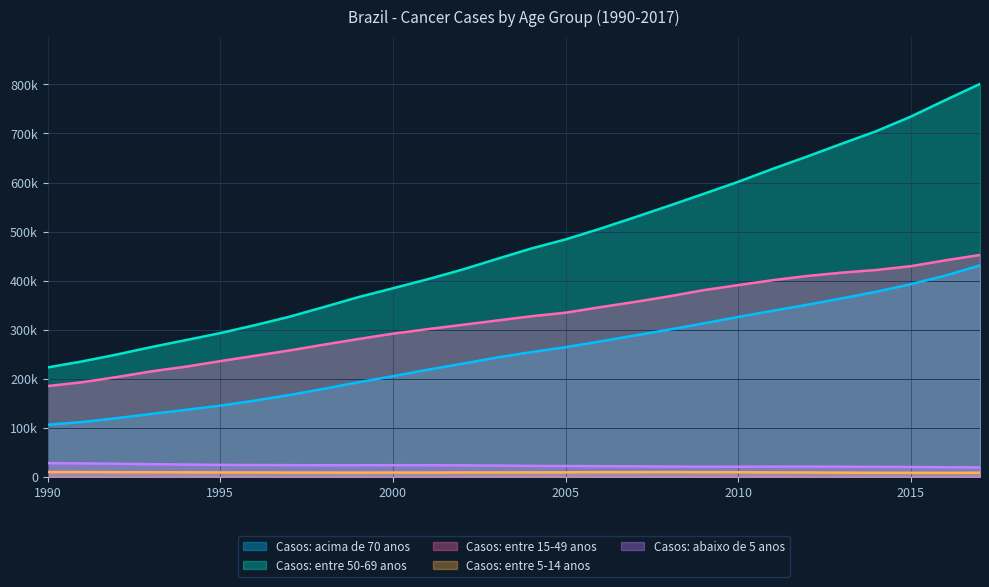

Count the number of categories in the chart.

28